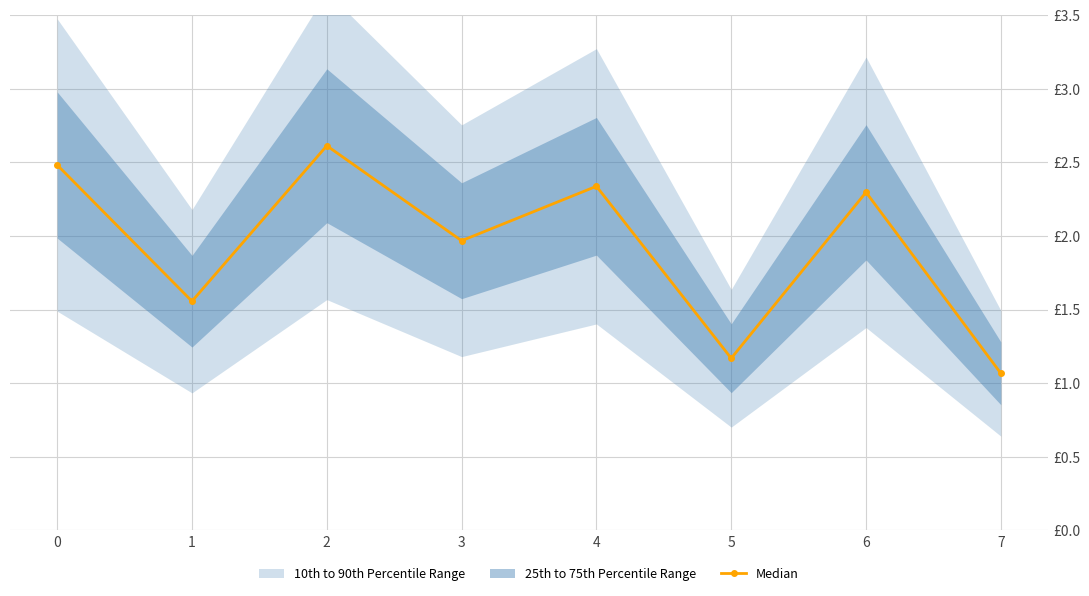

At which category does the chart reach its peak across all series?

2